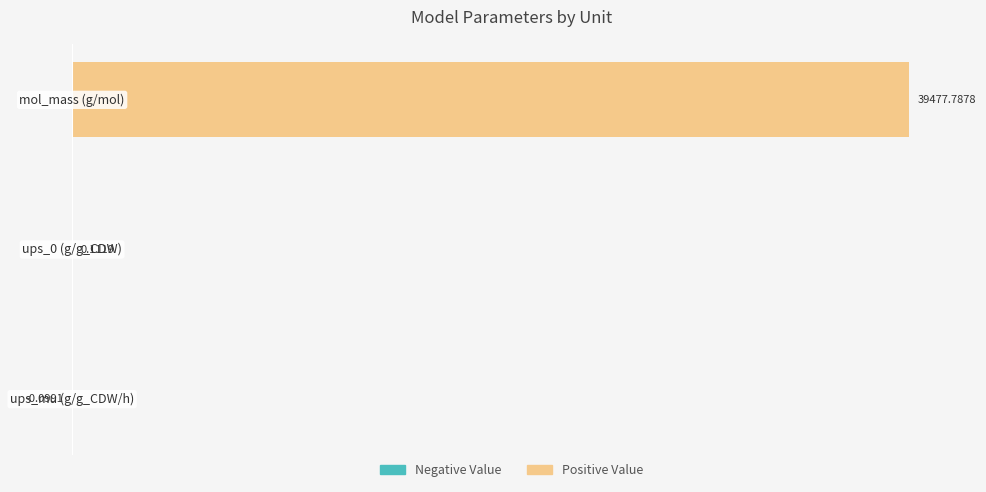

How many Negative Value values are between 0 and 1?

2